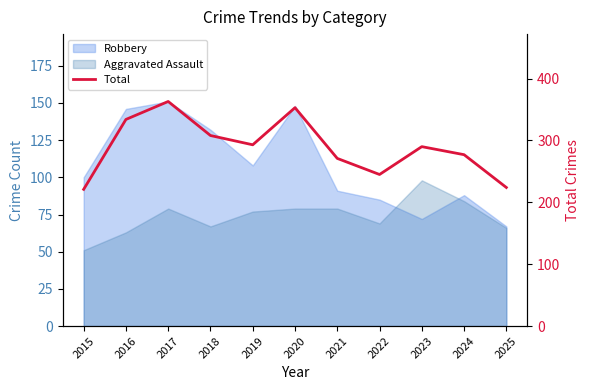

At which label does the data first exceed 290?

2016